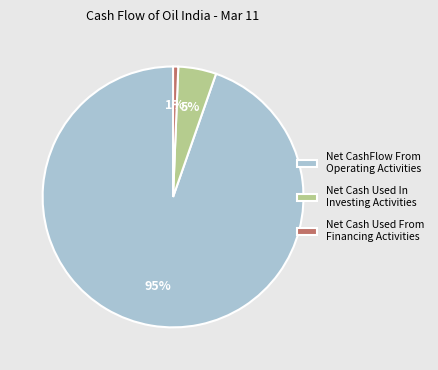

How many segments does this pie chart have?

3